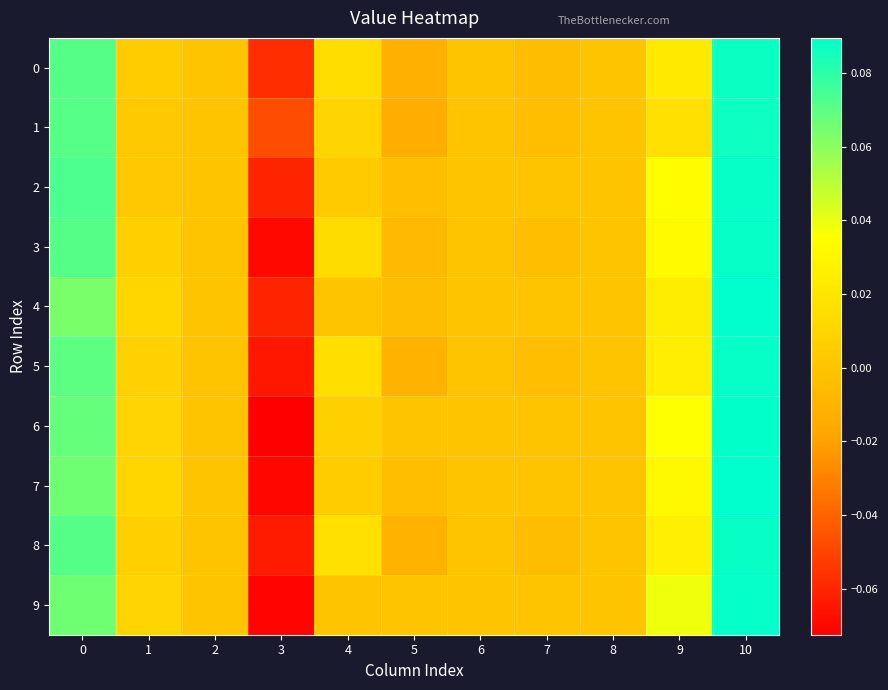

Which series changed the most between 1 and 6?

7